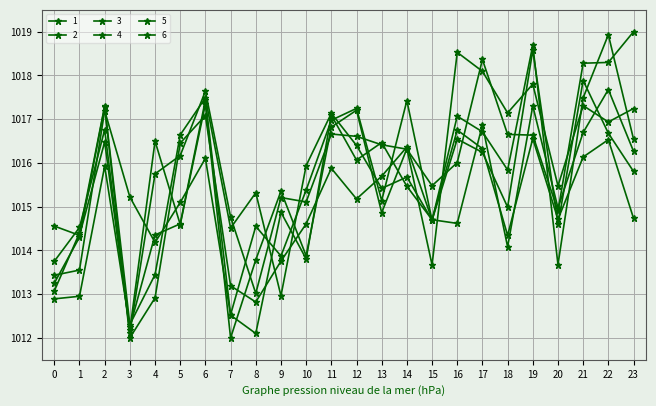

How many values in the 5 series are below 1015?

12